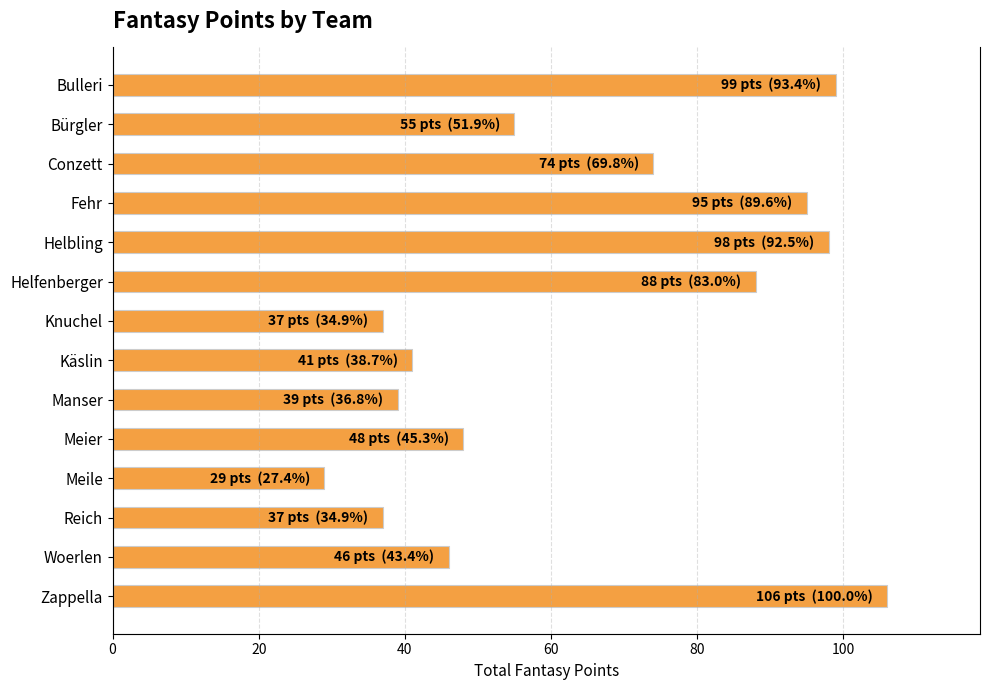

What is the change in value from Helfenberger to Meier?

-40